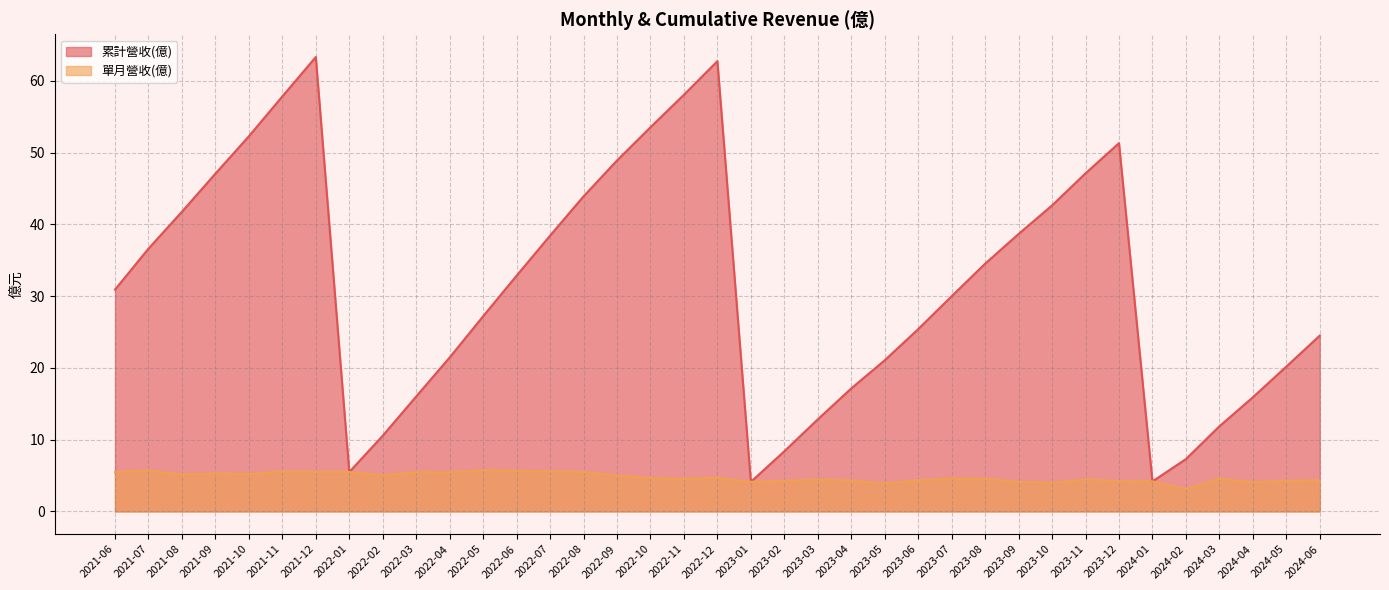

The value of 累計營收(億) at 2023-10 is 42.6. True or false?

True